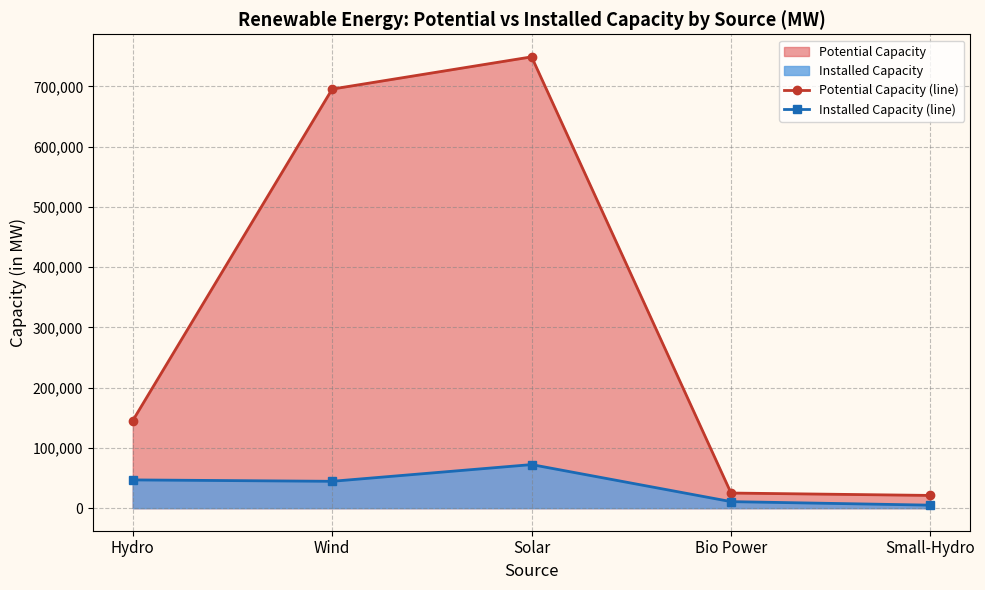

At which category does the chart reach its minimum across all series?

Small-Hydro